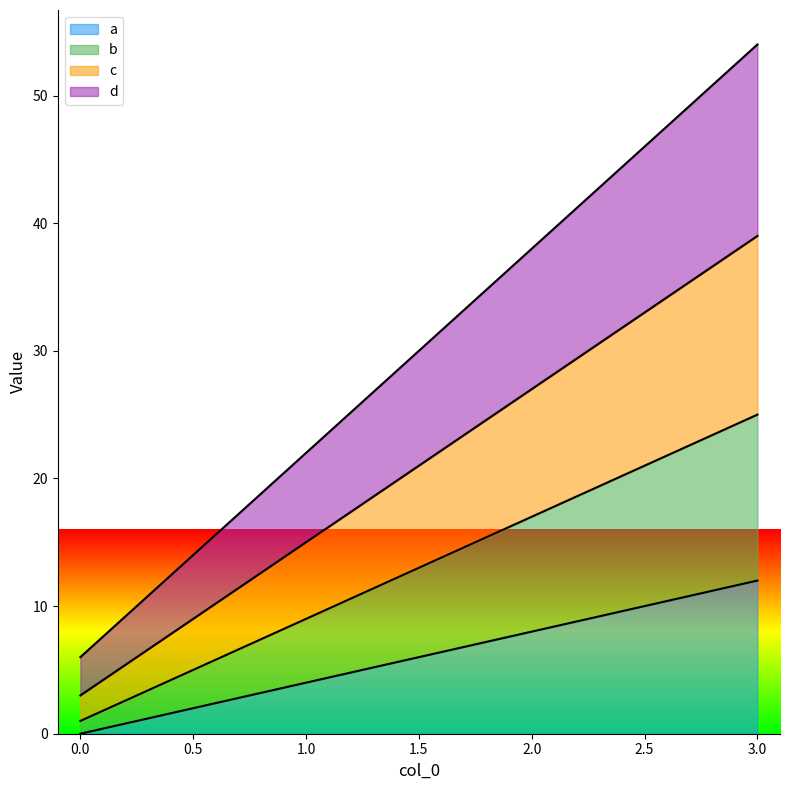

The b series shows 44 at 3. True or false?

False